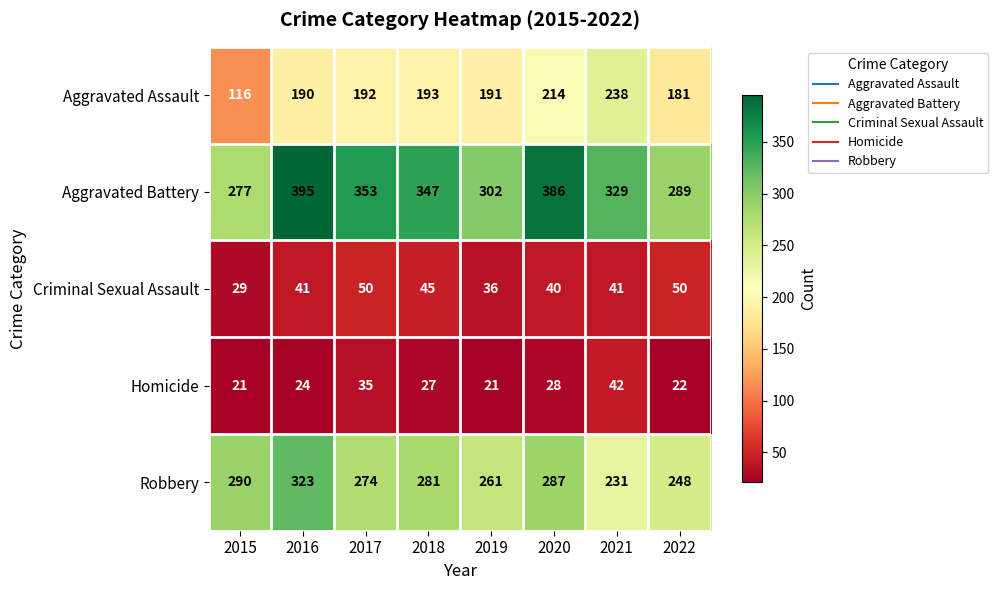

At how many categories does at least one series exceed 274?

8